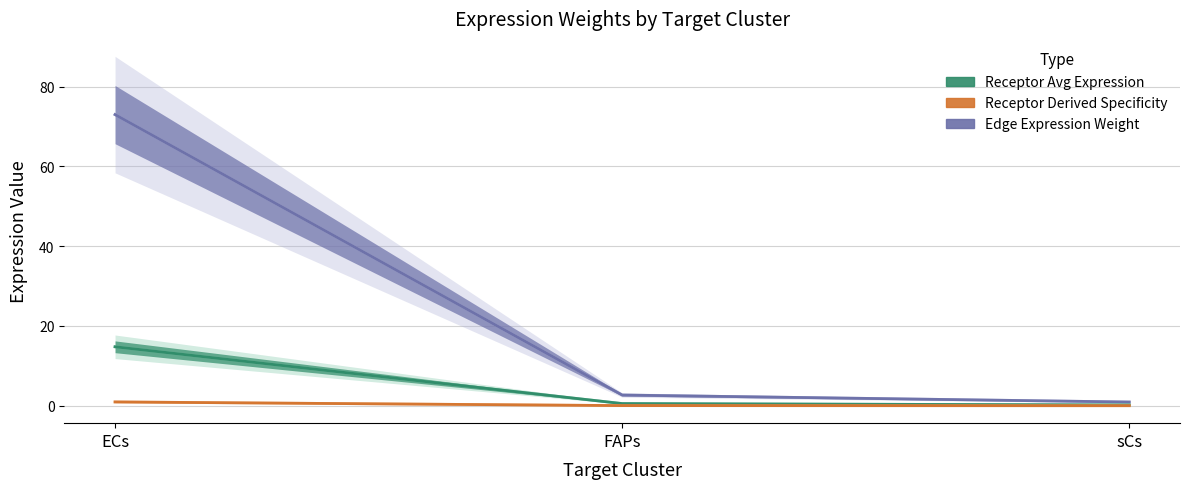

Which category has the highest value across all series?

ECs